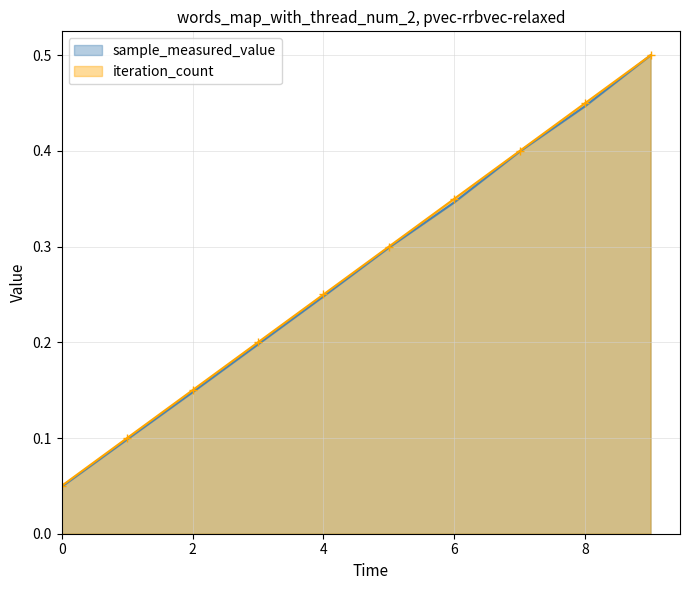

The iteration_count series shows 0.2 at 8. True or false?

False